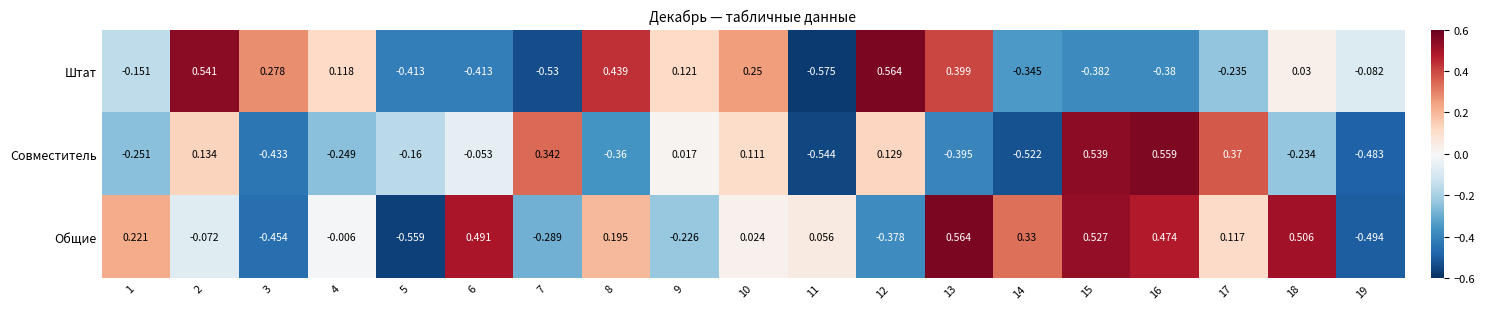

How many data points does each series have?

19